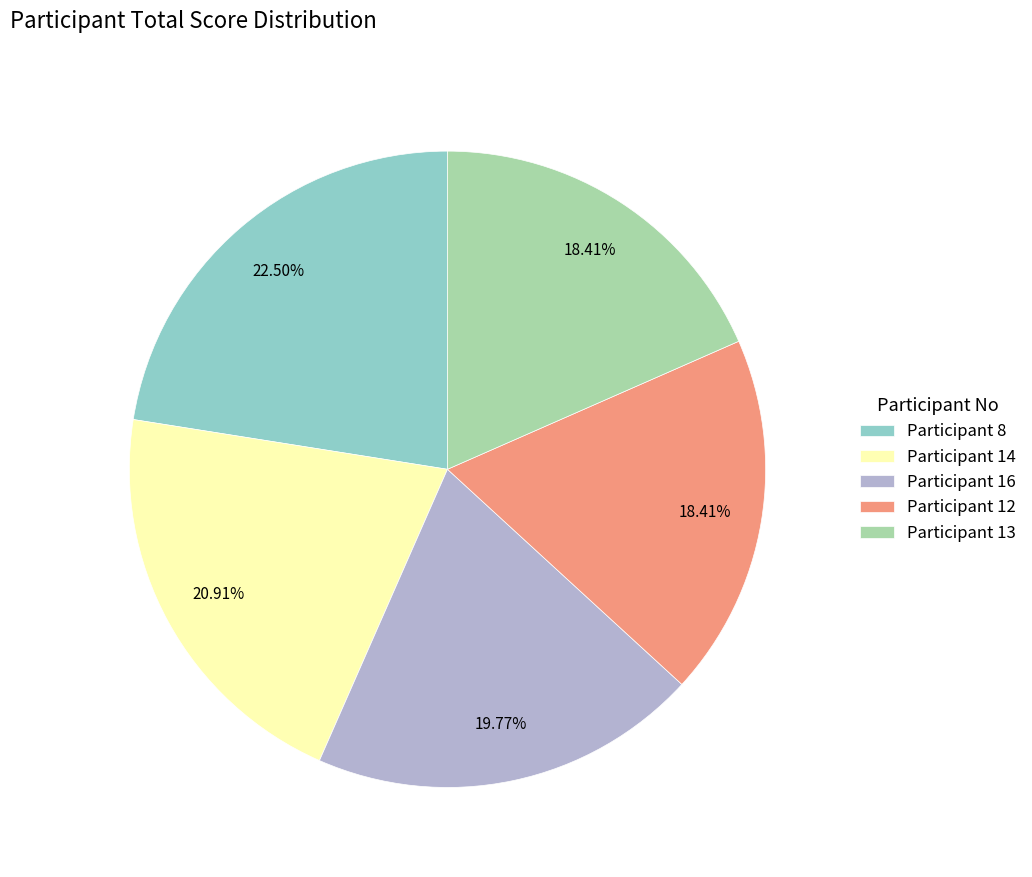

Is there a majority slice in this chart?

No